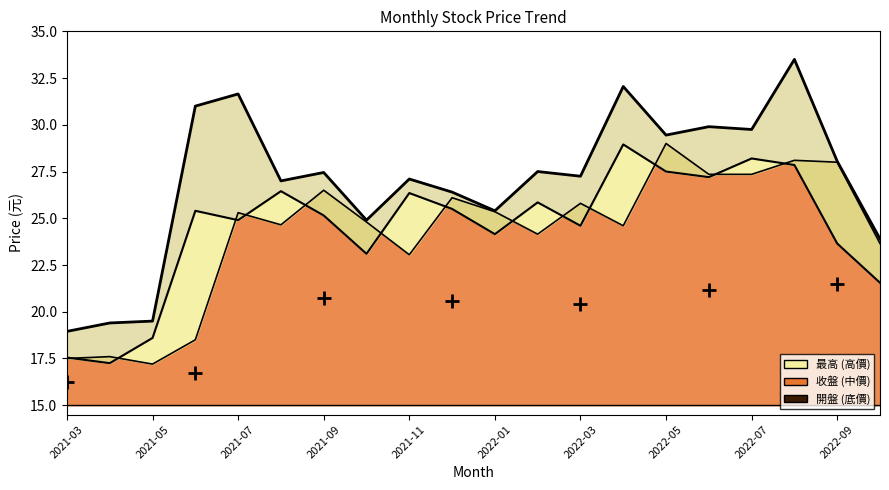

Between 2021-05 and 2022-09, which is larger?

2022-09